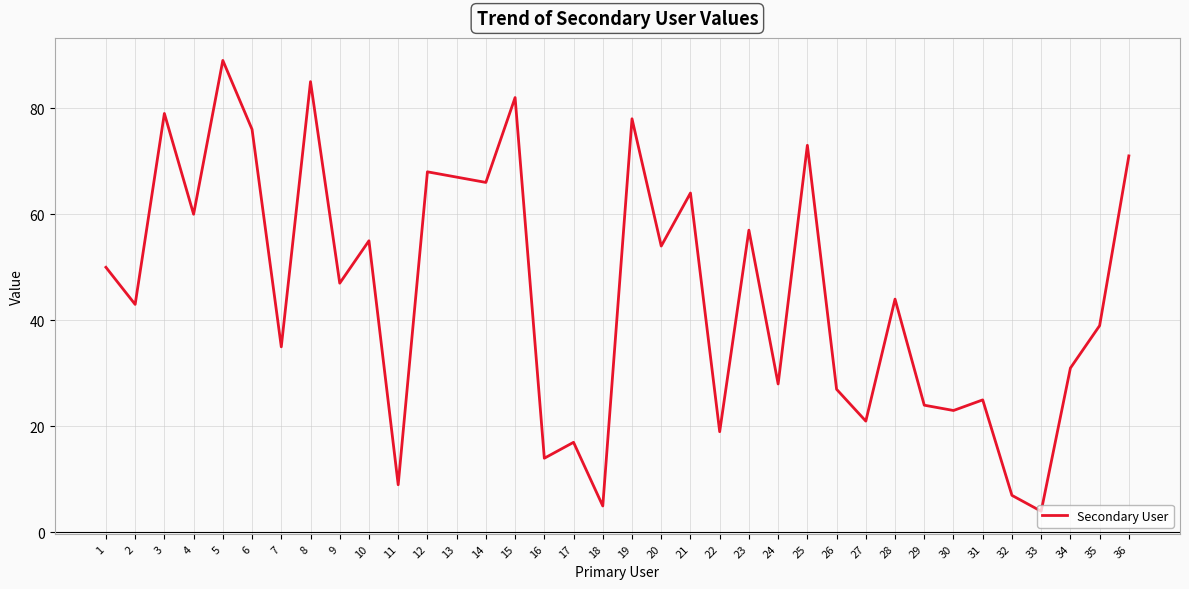

What is the difference between the maximum and minimum values?

85